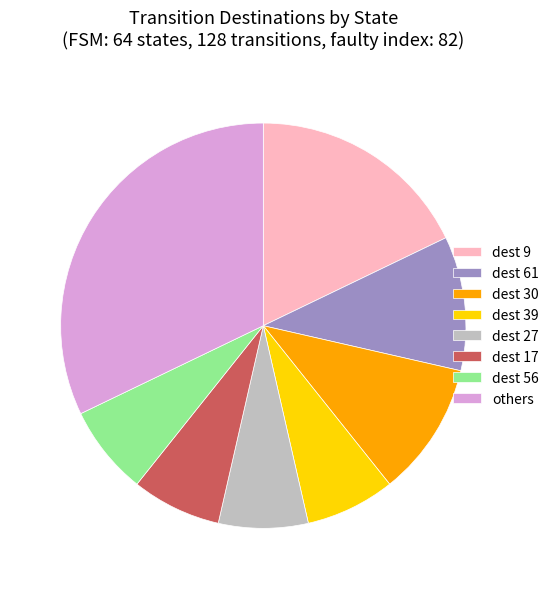

Does any single category account for the majority?

No